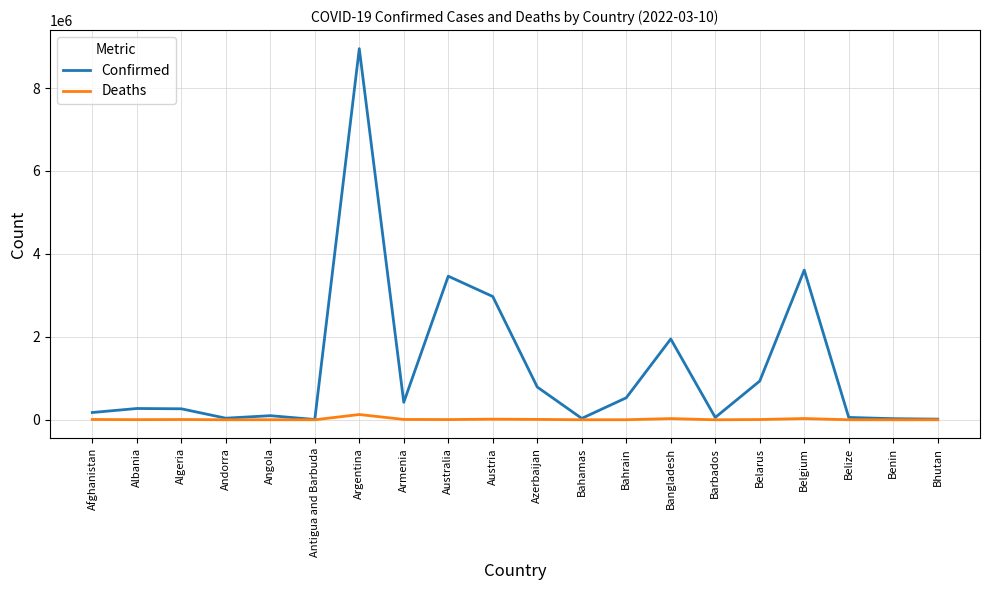

What position from the right is Benin?

2